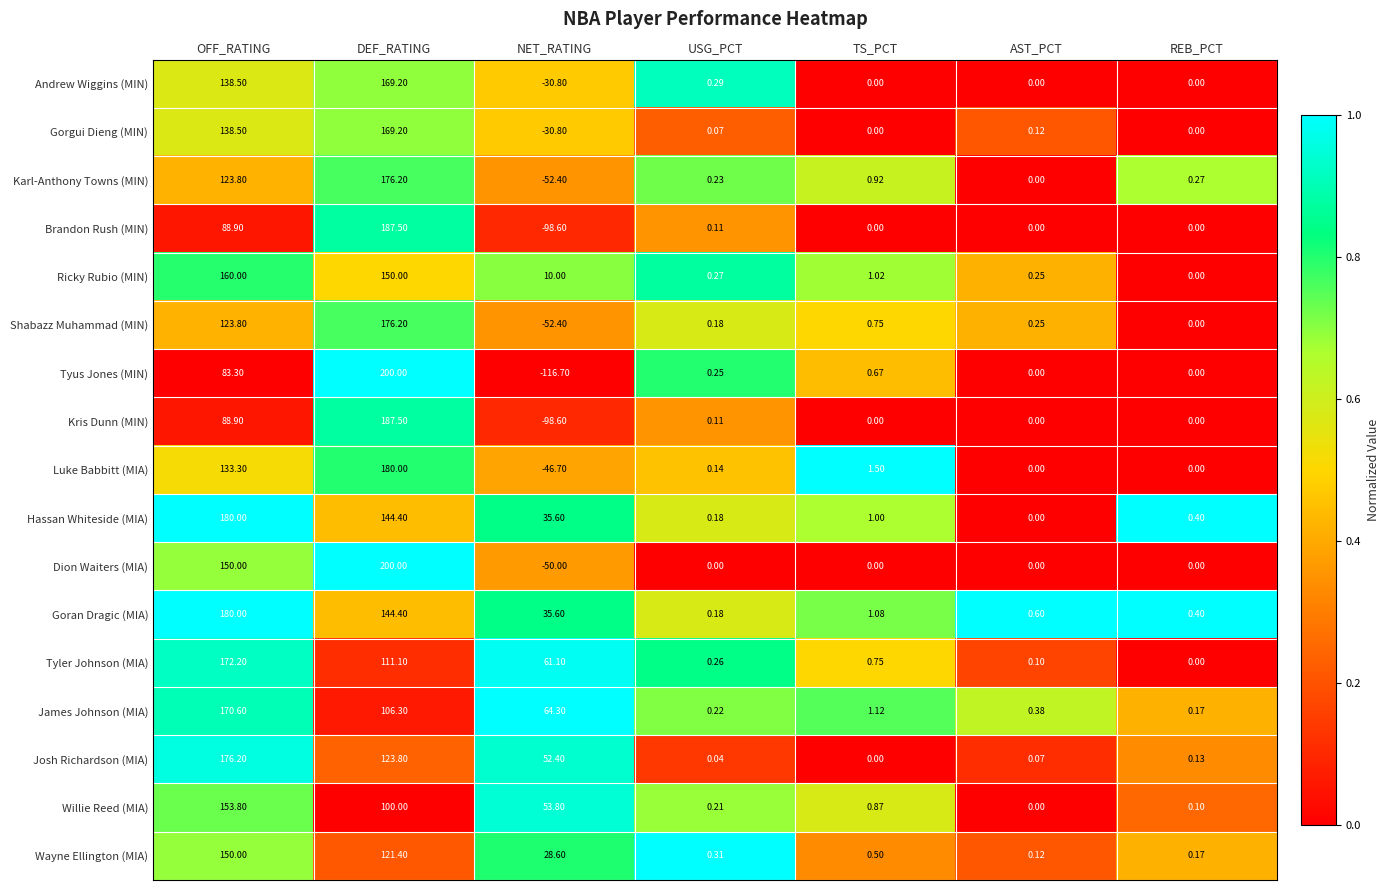

At which category does the chart reach its minimum across all series?

NET_RATING